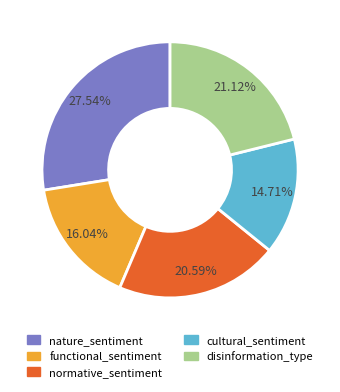

What is the total percentage of nature_sentiment and normative_sentiment?

48.1%